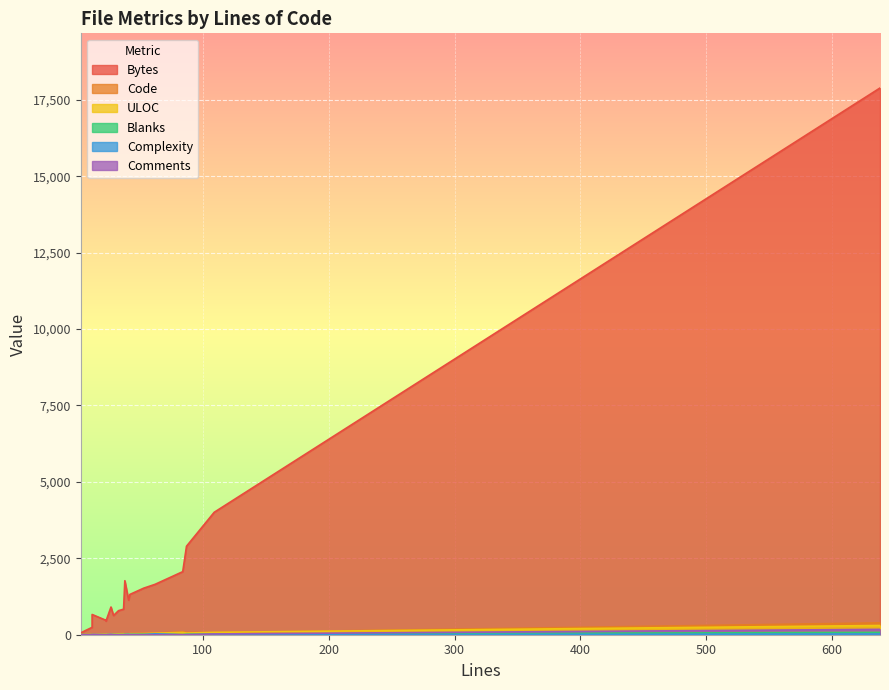

Reading left to right, list all the values displayed in this chart.

Bytes: 42=1318	23=444	53=1523	84=2063	23=472	12=241	638=17884	27=906	6=123	3=58	62=1648	87=2895	33=787	29=628	109=4005	41=1130	37=836	38=1767	12=662
Code: 42=35	23=20	53=40	84=84	23=23	12=12	638=388	27=14	6=6	3=3	62=54	87=74	33=30	29=24	109=66	41=33	37=33	38=27	12=1
ULOC: 42=33	23=20	53=37	84=76	23=23	12=13	638=302	27=24	6=7	3=4	62=49	87=54	33=30	29=23	109=78	41=30	37=34	38=25	12=12
Blanks: 42=7	23=3	53=13	84=0	23=0	12=0	638=75	27=2	6=0	3=0	62=8	87=13	33=3	29=5	109=18	41=8	37=4	38=11	12=1
Complexity: 42=4	23=0	53=1	84=0	23=0	12=0	638=21	27=5	6=0	3=0	62=29	87=2	33=0	29=0	109=1	41=10	37=0	38=0	12=0
Comments: 42=0	23=0	53=0	84=0	23=0	12=0	638=175	27=11	6=0	3=0	62=0	87=0	33=0	29=0	109=25	41=0	37=0	38=0	12=10